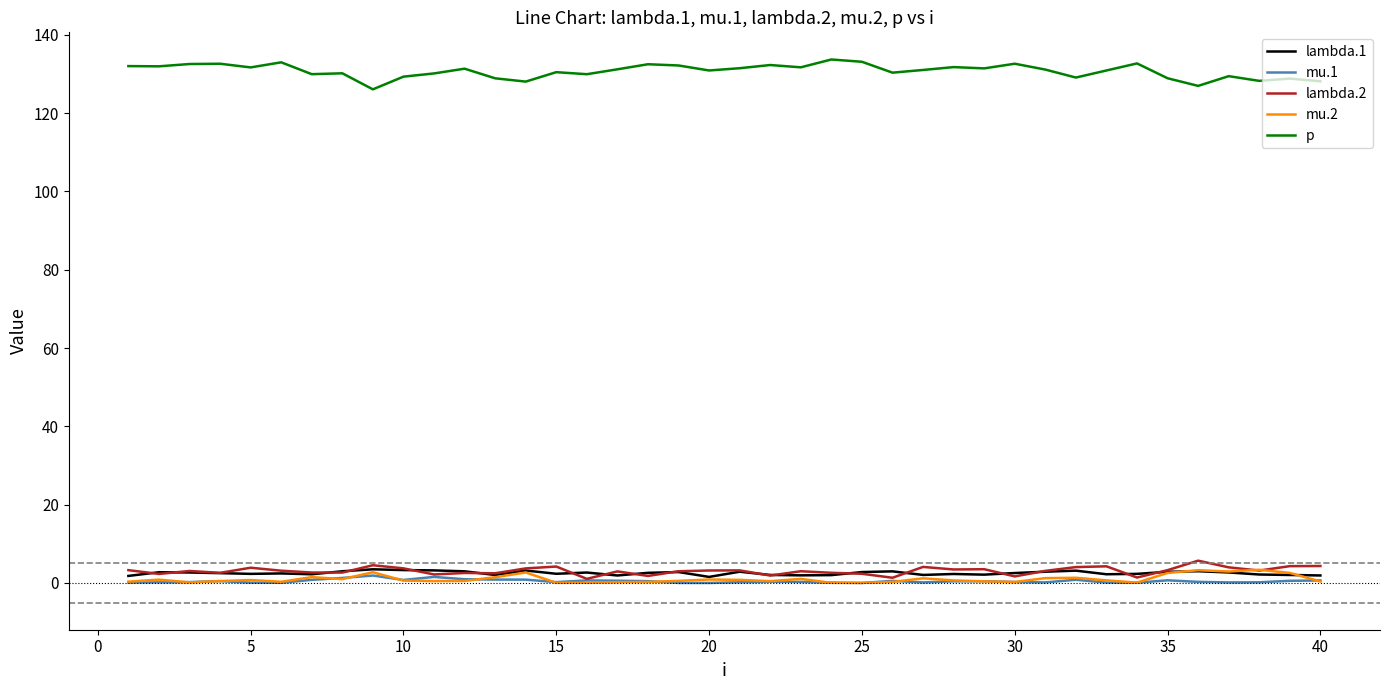

Does the chart display data point markers on the line(s)?

No